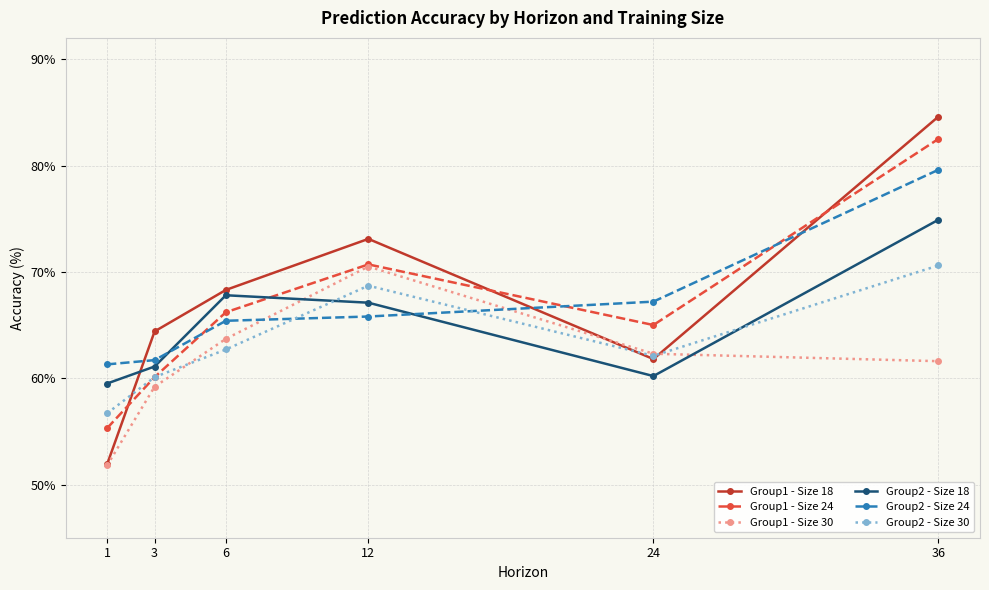

At which label is Group1 - Size 18 closest to 68?

6